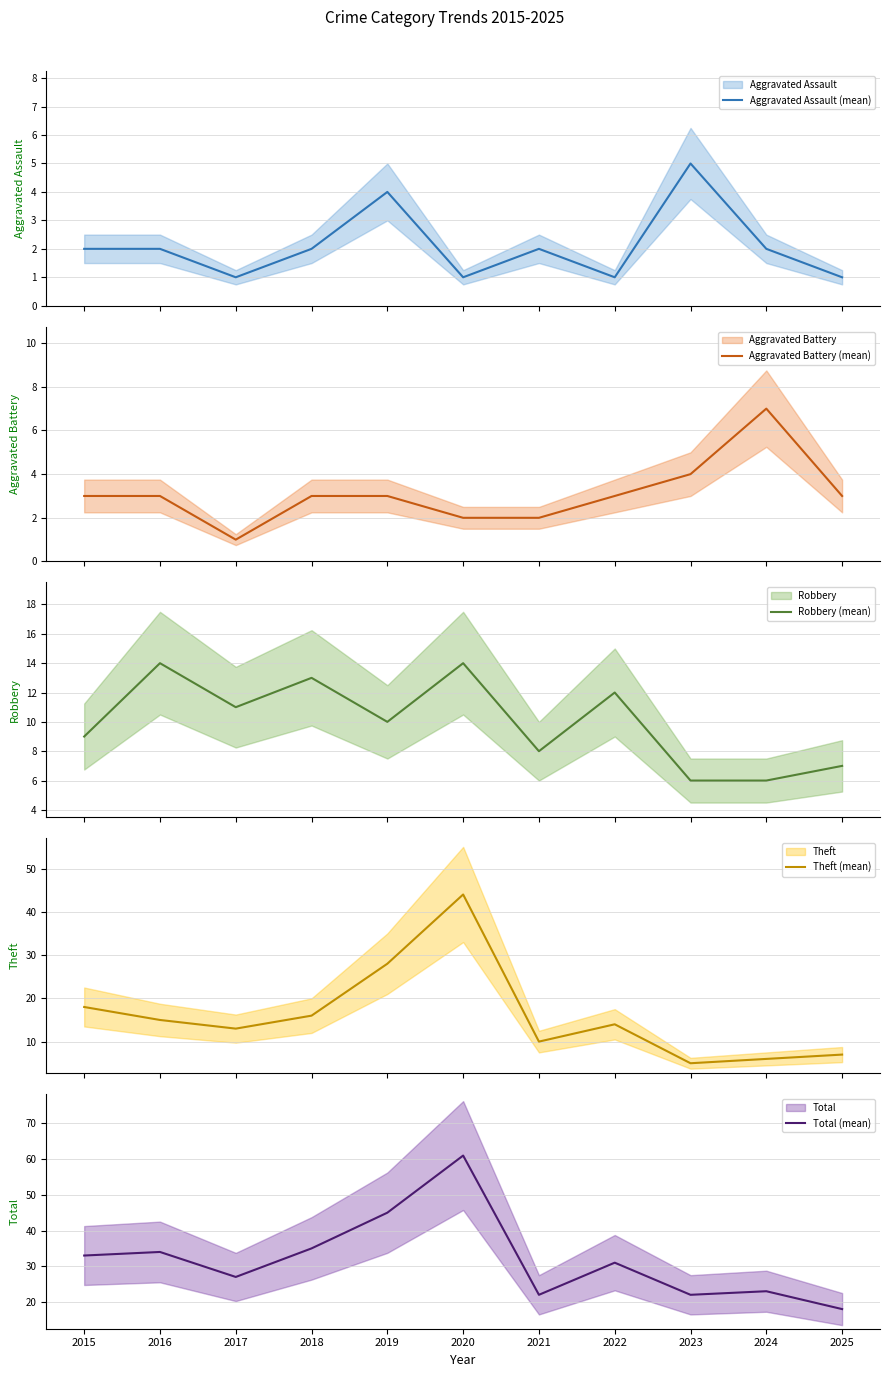

How many interior local peaks does the Theft (mean) series have?

2